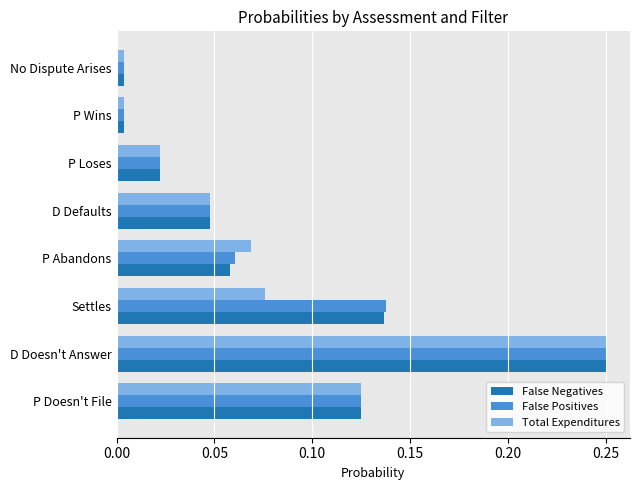

Which series changed the most between P Abandons and P Loses?

Total Expenditures